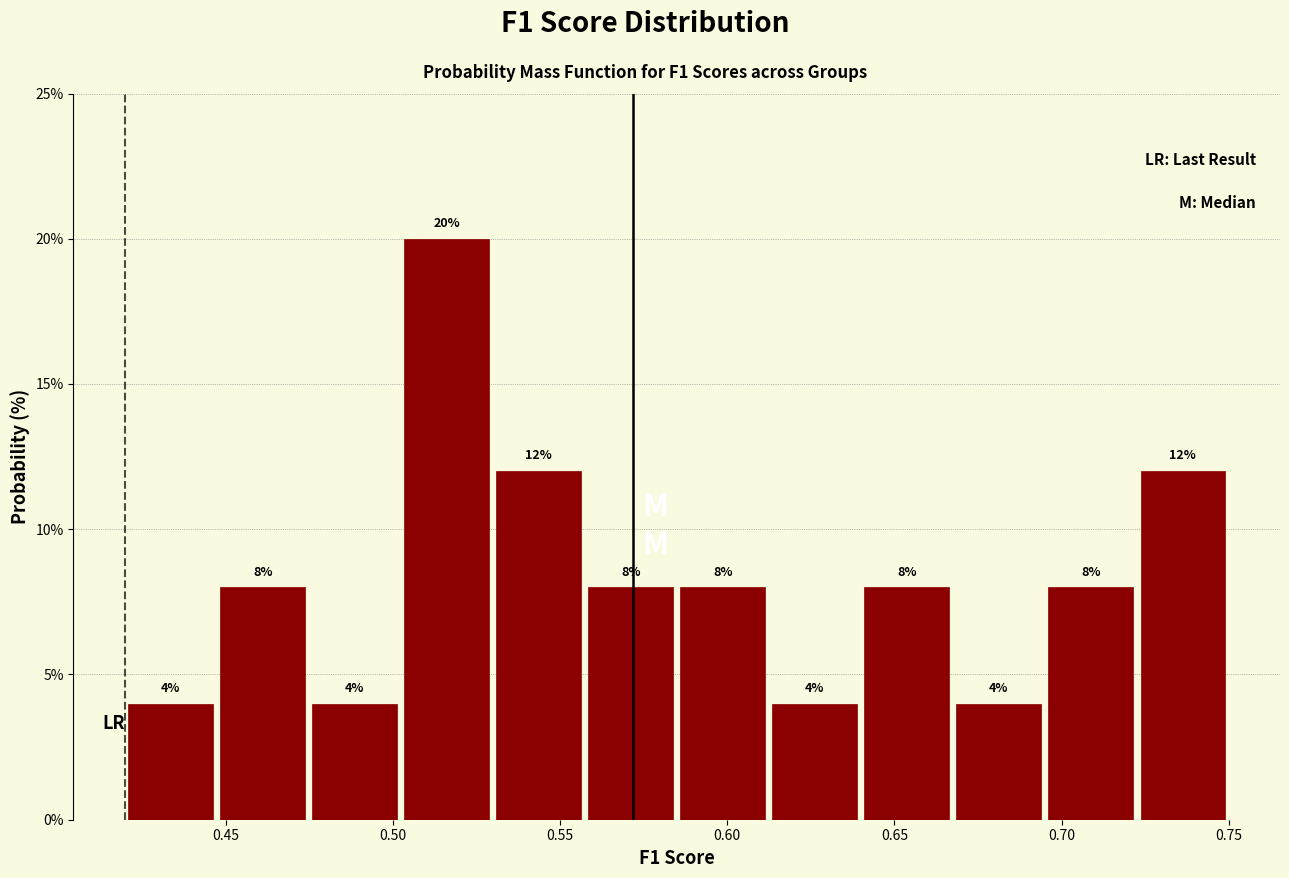

Reading left to right, transcribe this chart: for each bar, give the range it covers on the x-axis and its height. The bar edges are not printed on the chart, so give them approximately, as read against the axis.

0.420 to 0.445: 4
0.445 to 0.475: 8
0.475 to 0.500: 4
0.500 to 0.530: 20
0.530 to 0.555: 12
0.555 to 0.585: 8
0.585 to 0.610: 8
0.610 to 0.640: 4
0.640 to 0.665: 8
0.665 to 0.695: 4
0.695 to 0.720: 8
0.720 to 0.750: 12